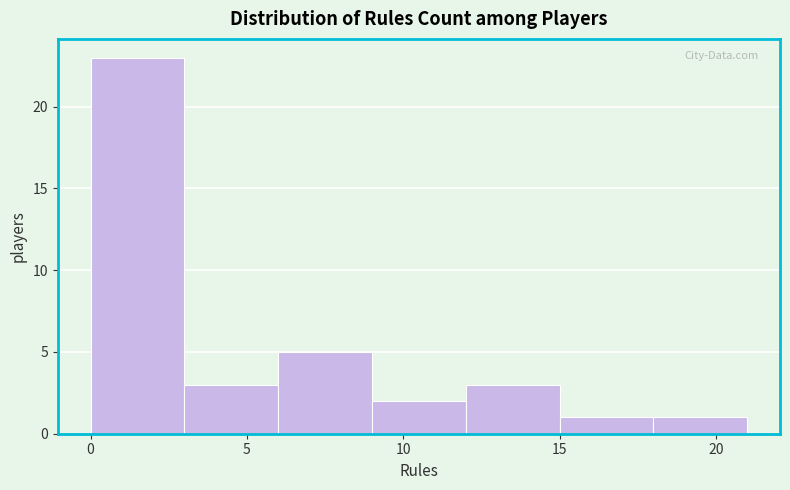

Reading left to right, transcribe this chart: for each bar, give the range it covers on the x-axis and its height. The values are not printed on the chart, so give them approximately, as read against the axis.

0 to 3: 23
3 to 6: 3
6 to 9: 5
9 to 12: 2
12 to 15: 3
15 to 18: 1
18 to 21: 1